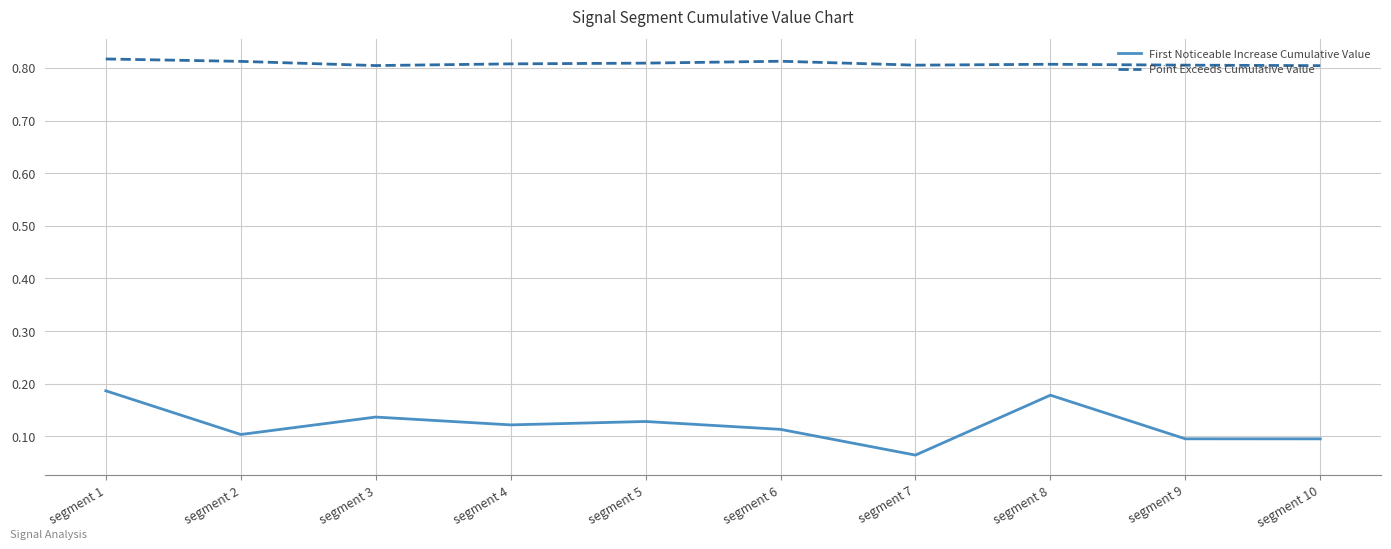

Which series has the largest range (max minus min)?

First Noticeable Increase Cumulative Value